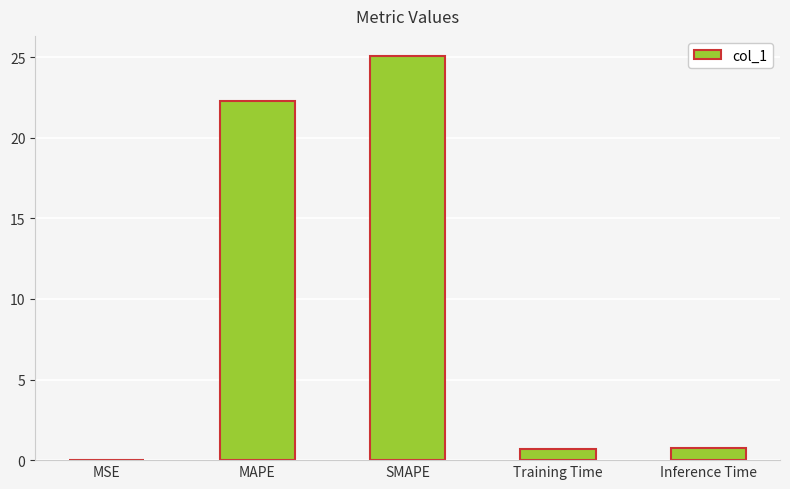

How many categories are shown in the chart?

5